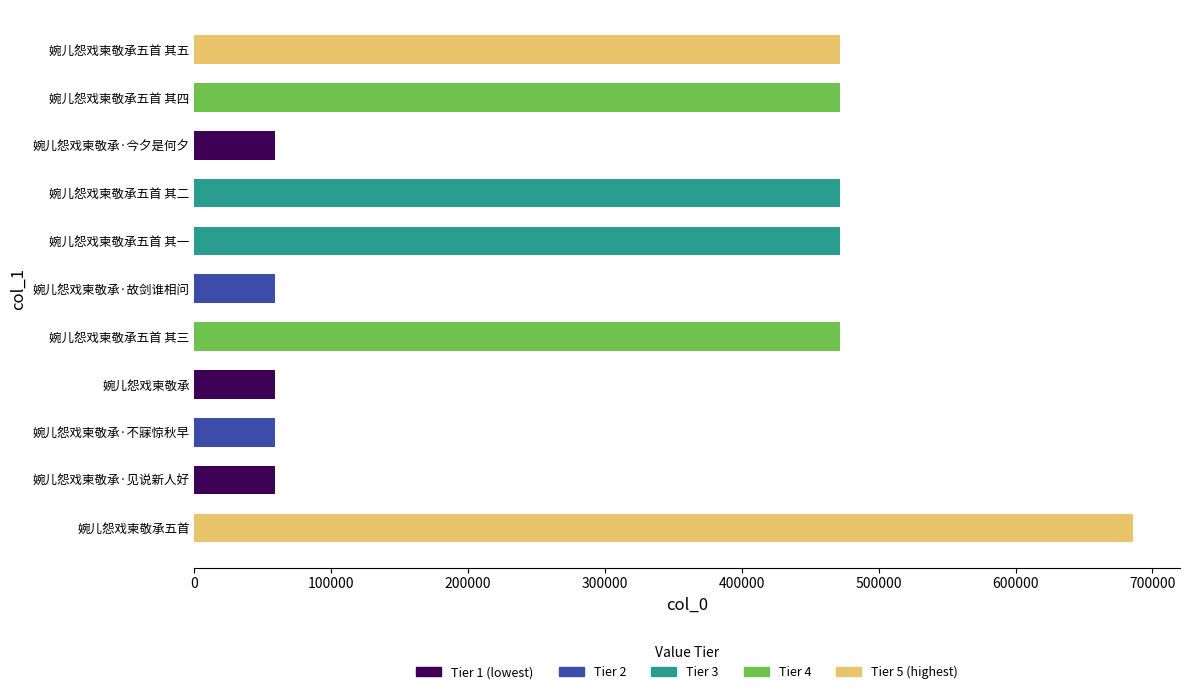

What is the smallest value displayed?

58683